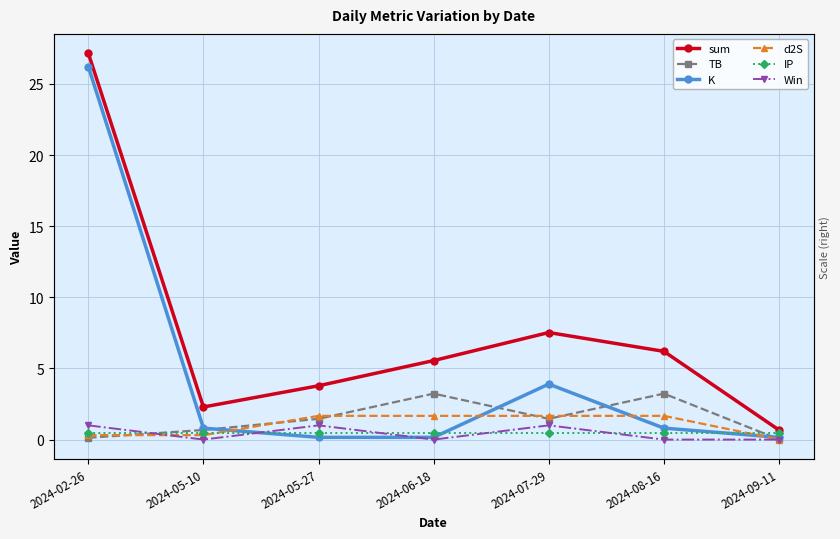

Is it true that IP equals 0.5 at 2024-05-10?

True